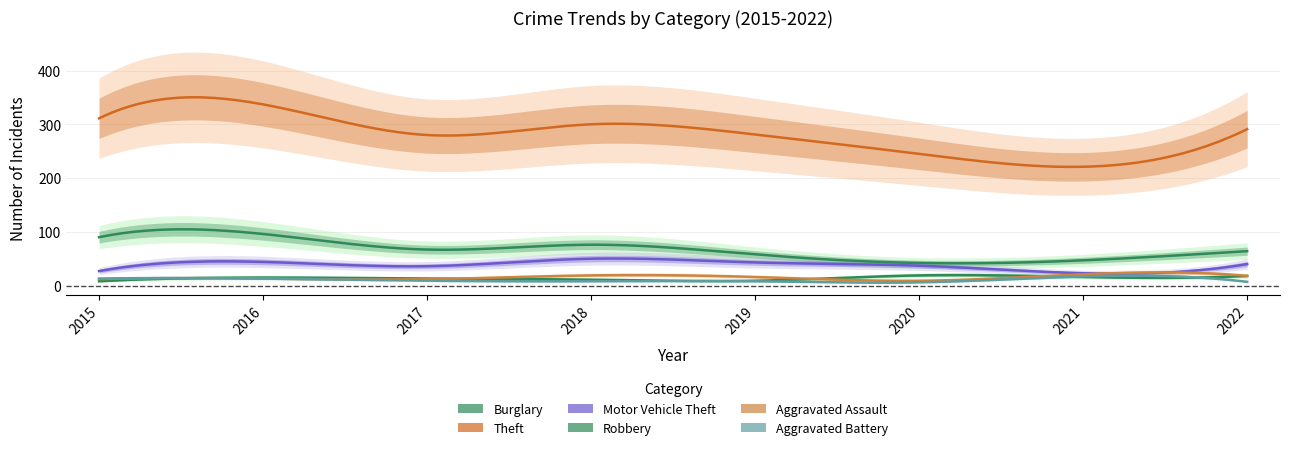

How many series are shown in this chart?

6